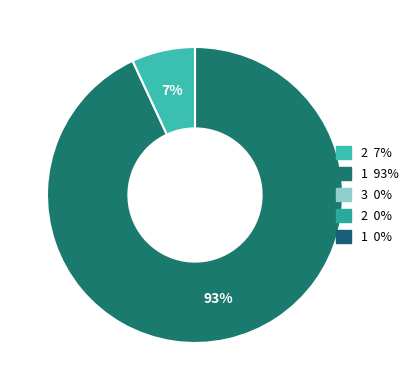

Is there a majority slice in this chart?

Yes